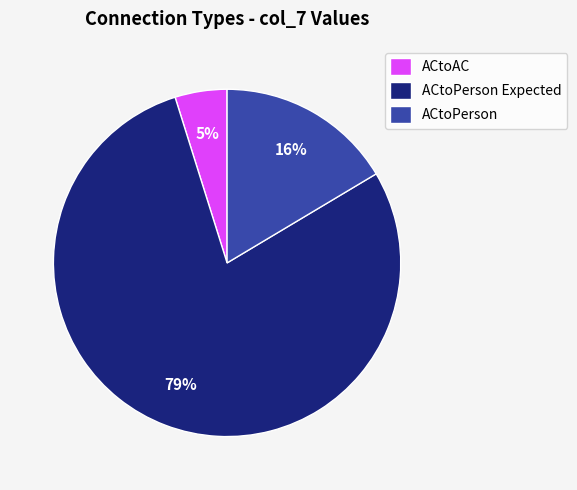

How many segments does this pie chart have?

3